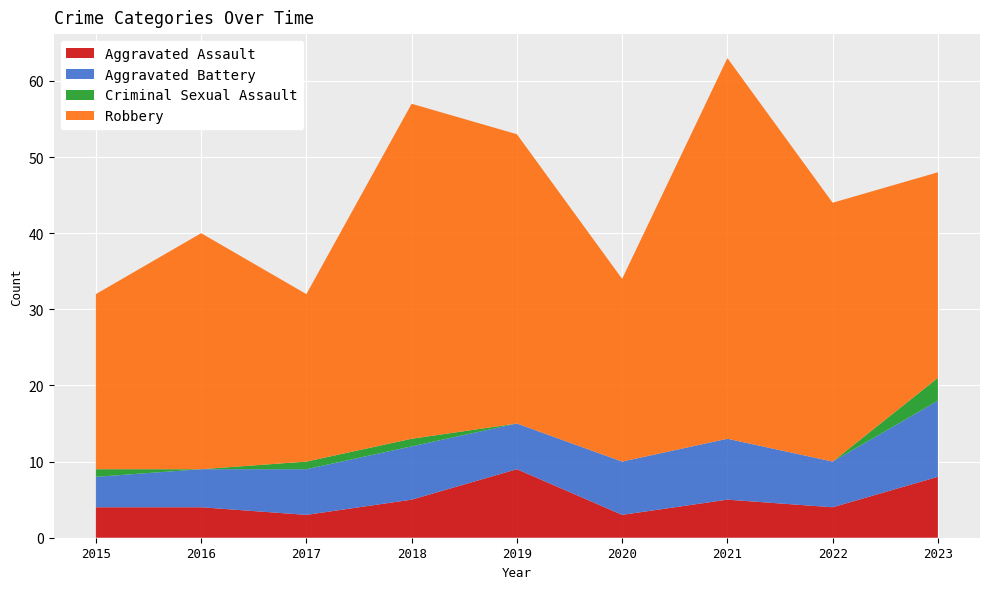

Reading right to left, extract all data points from this chart.

Aggravated Assault: 8	4	5	3	9	5	3	4	4
Aggravated Battery: 10	6	8	7	6	7	6	5	4
Criminal Sexual Assault: 3	0	0	0	0	1	1	0	1
Robbery: 27	34	50	24	38	44	22	31	23